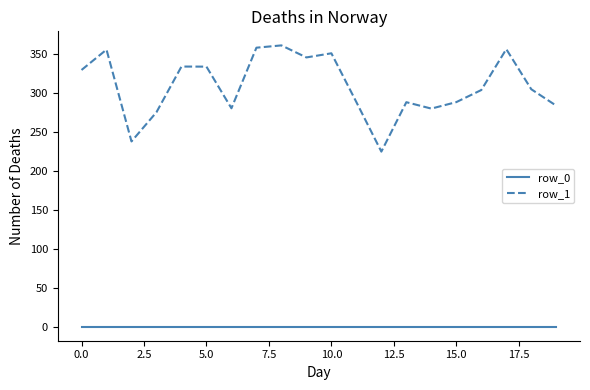

List the series in order of their overall mean, lowest first.

row_0, row_1